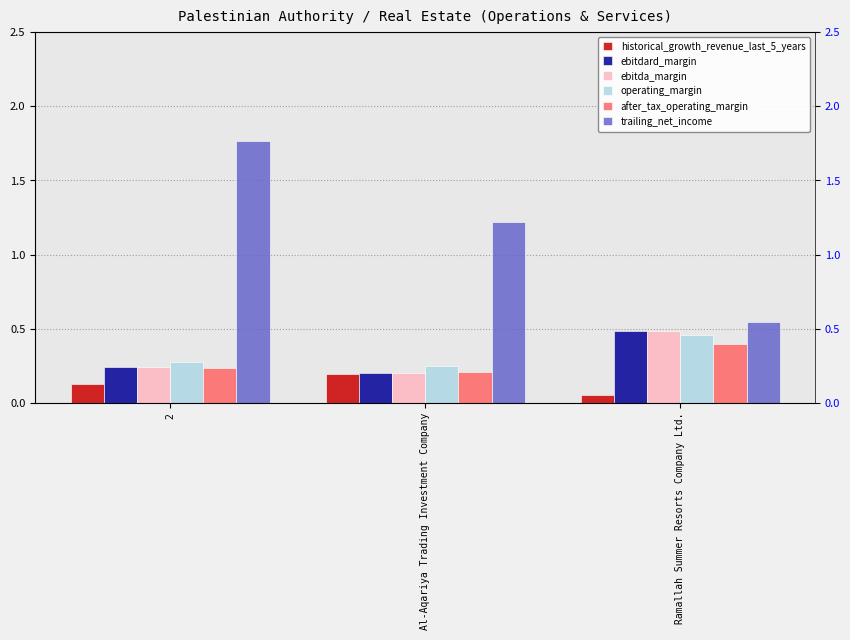

What is the minimum value for operating_margin?

0.3